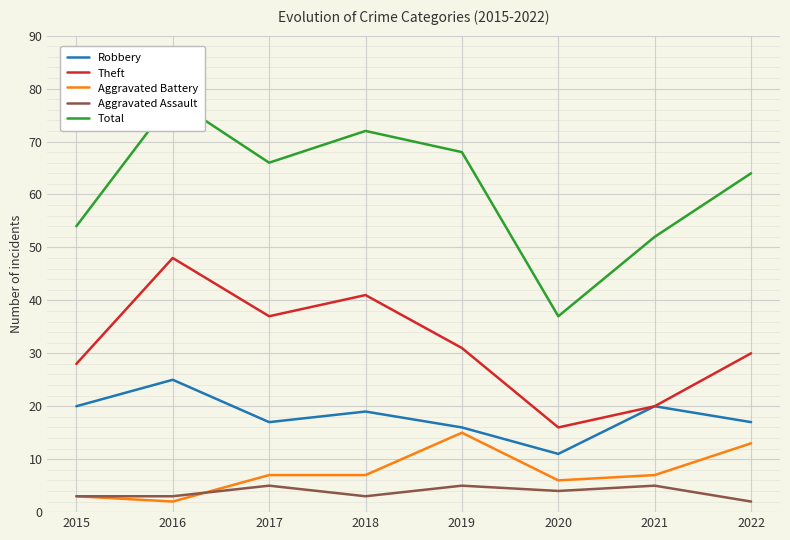

What is the lowest value of the Aggravated Battery series?

2